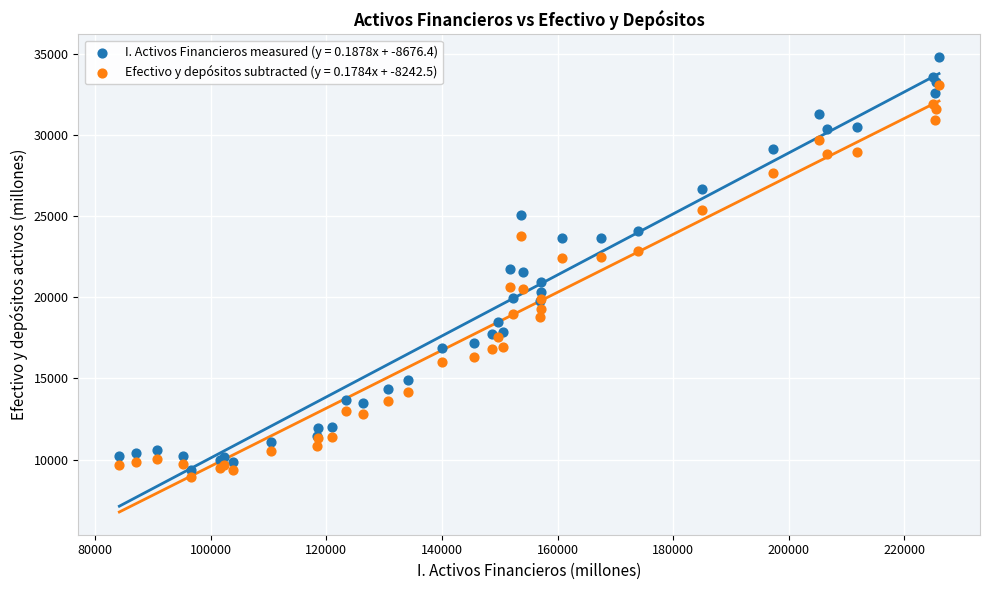

Which series contains the highest Y value?

I. Activos Financieros measured (y = 0.1878x + -8676.4)